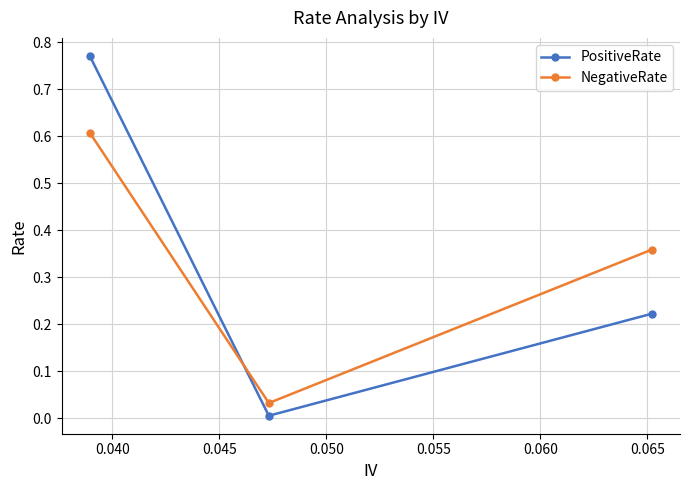

True or false: PositiveRate has a value of 0.0 at 0.040.

False